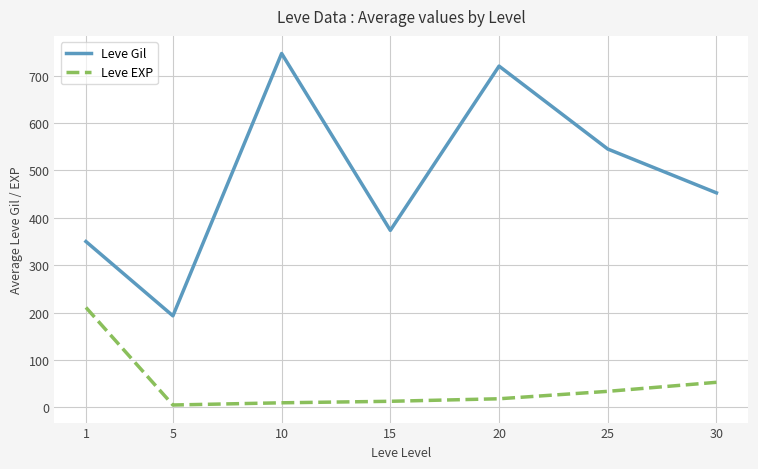

What is the highest value of the Leve Gil series?

746.7